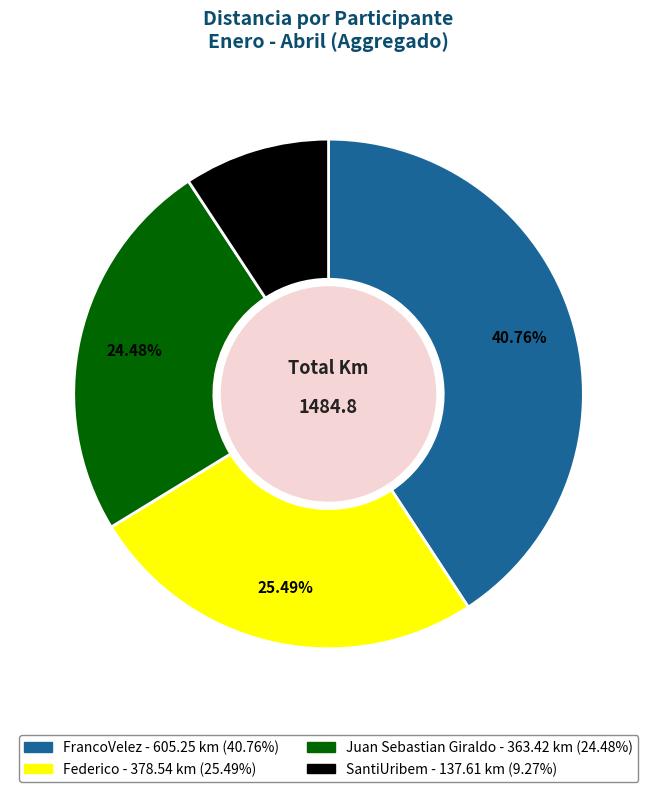

To the nearest percent, what is the difference between the Federico and SantiUribem slice percentages?

16%